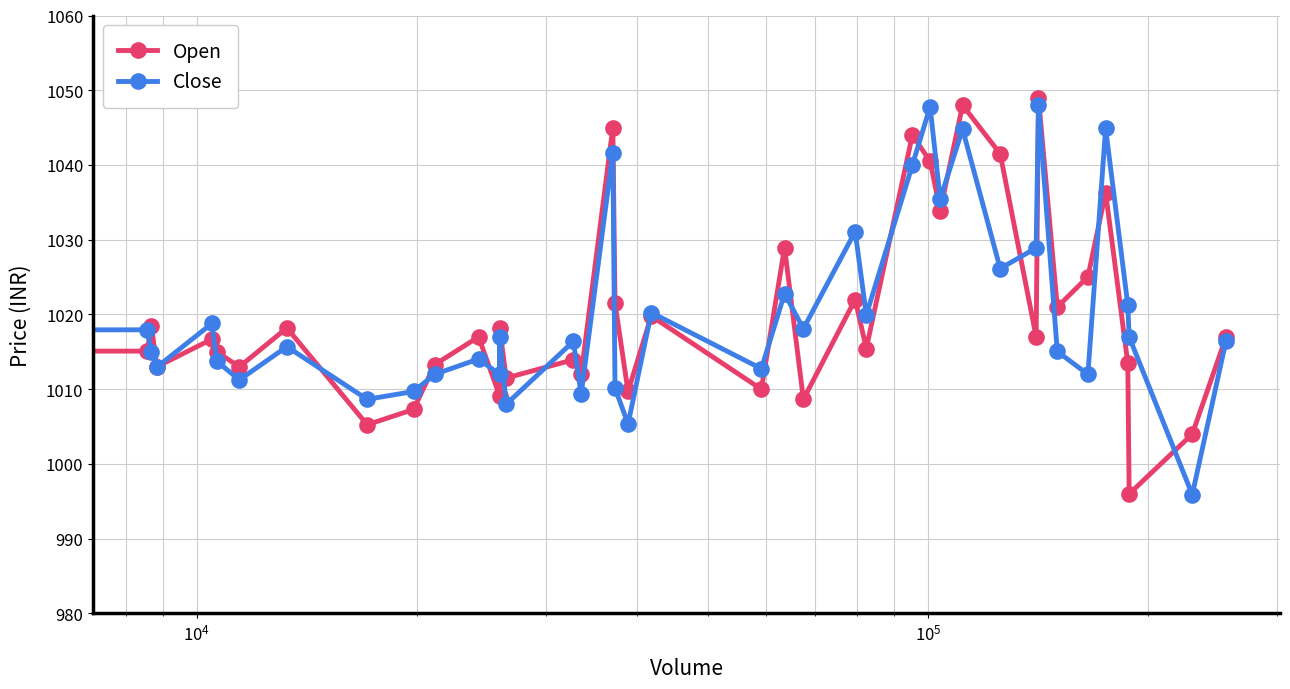

What is the minimum value for Open?

996.0